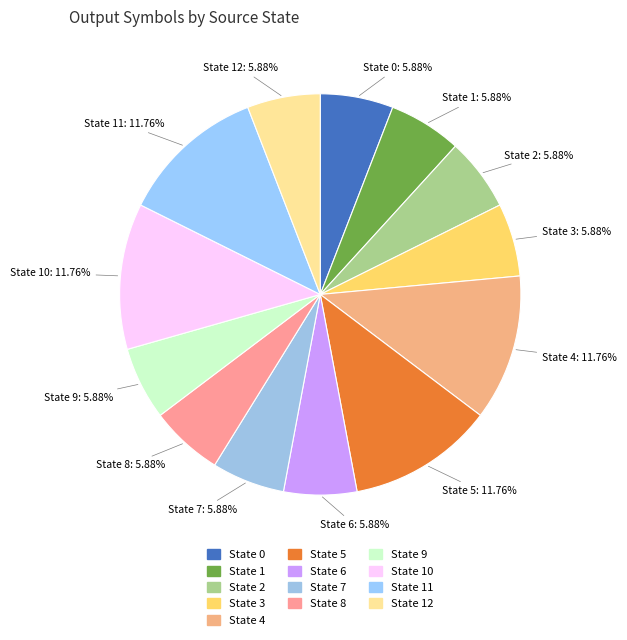

What percentage is the State 2 slice, to the nearest percent?

6%